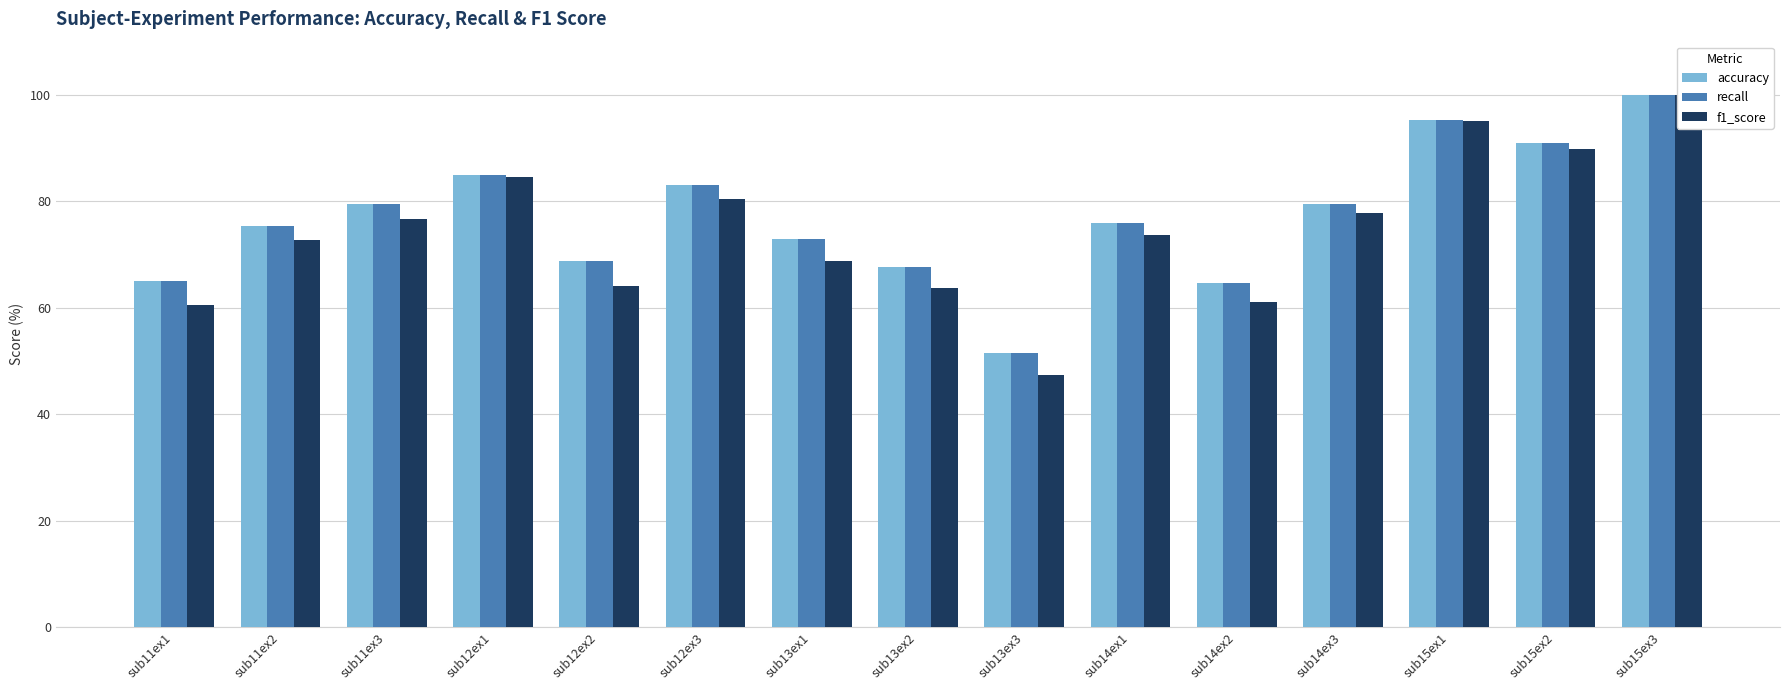

How many series are shown in this chart?

3